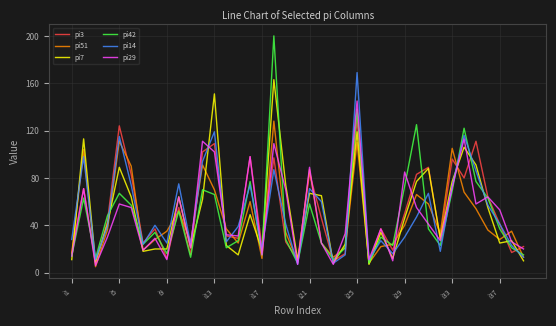

Which series has the widest spread of values?

pi42